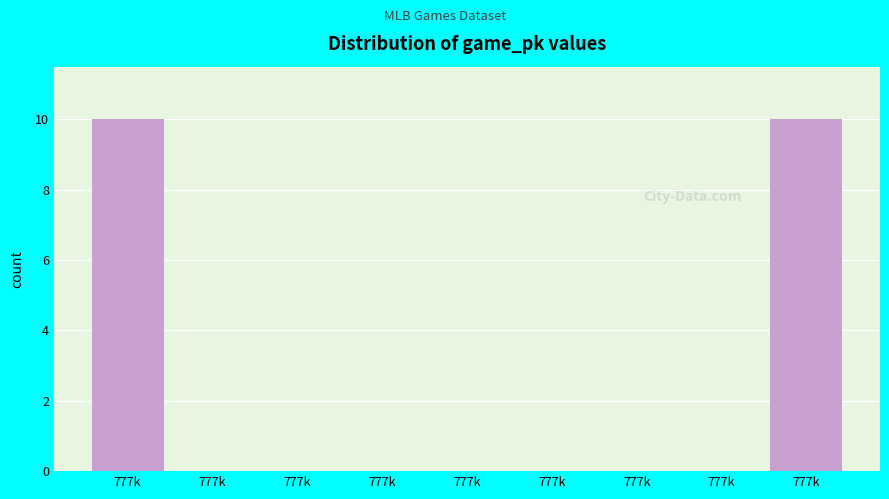

Are the bars horizontal?

No